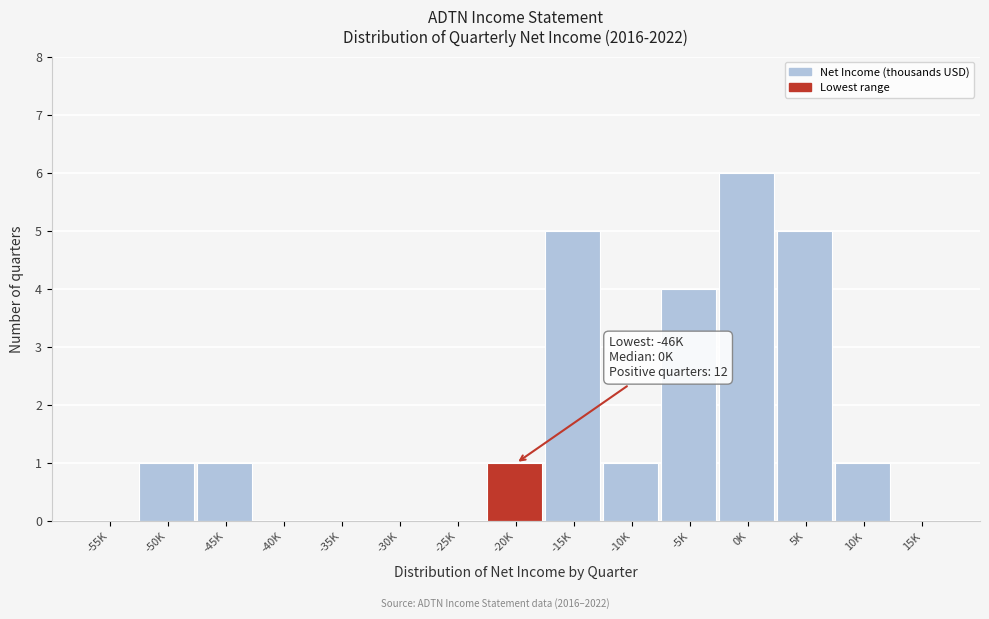

Reading left to right, transcribe all the data shown in this chart.

-55K=0	-50K=1	-45K=1	-40K=0	-35K=0	-30K=0	-25K=0	-20K=1	-15K=5	-10K=1	-5K=4	0K=6	5K=5	10K=1	15K=0